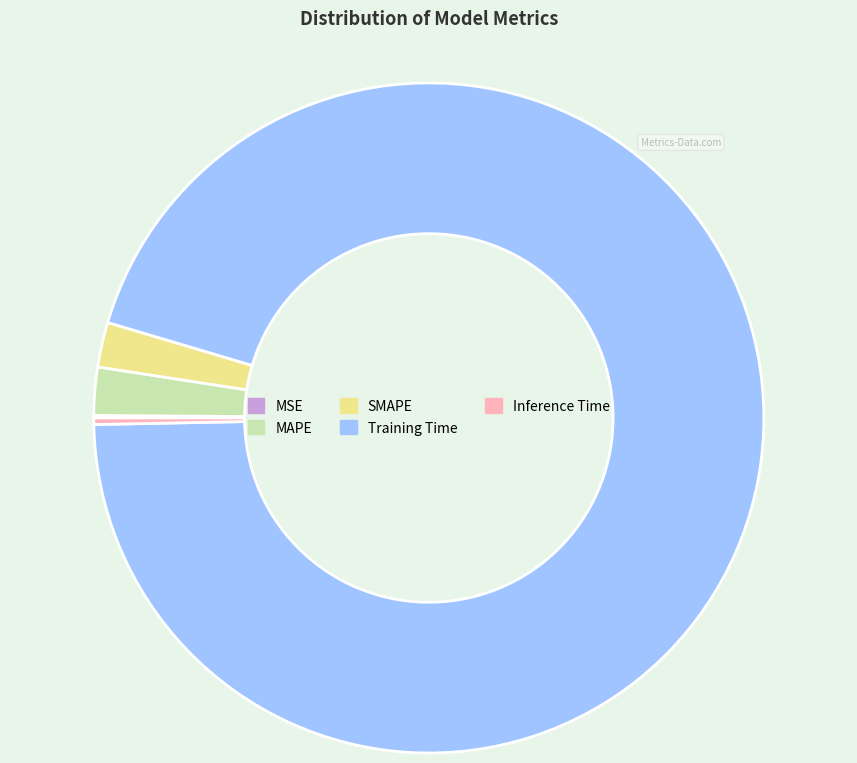

Combined, do MAPE and SMAPE account for over 50%?

No